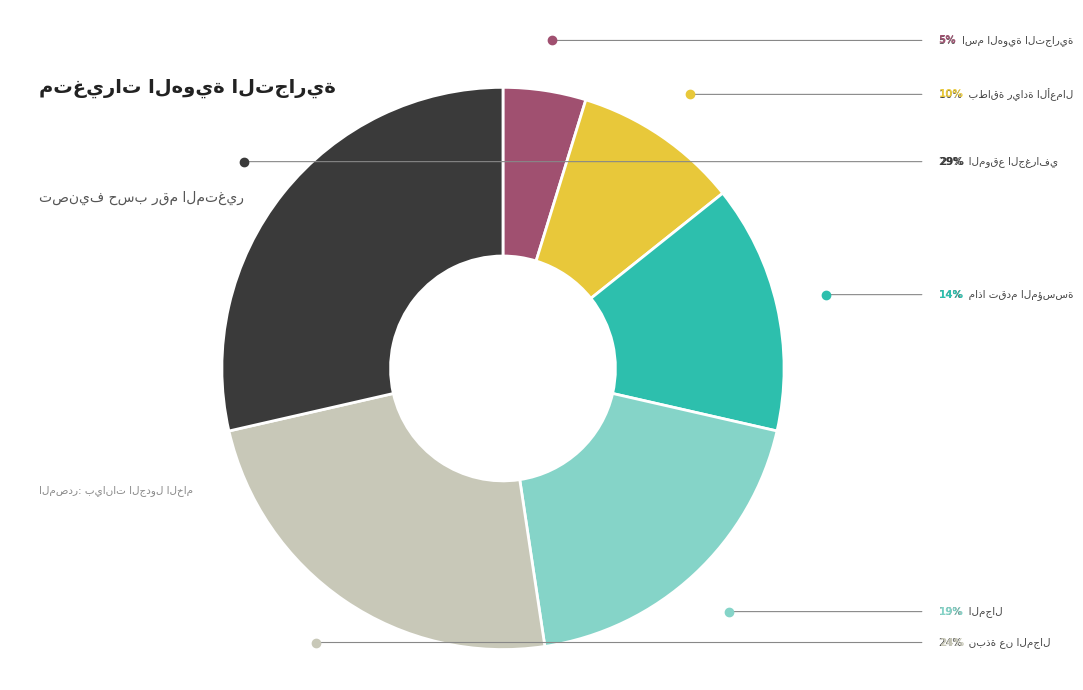

Is there any slice that represents more than half of the pie?

No